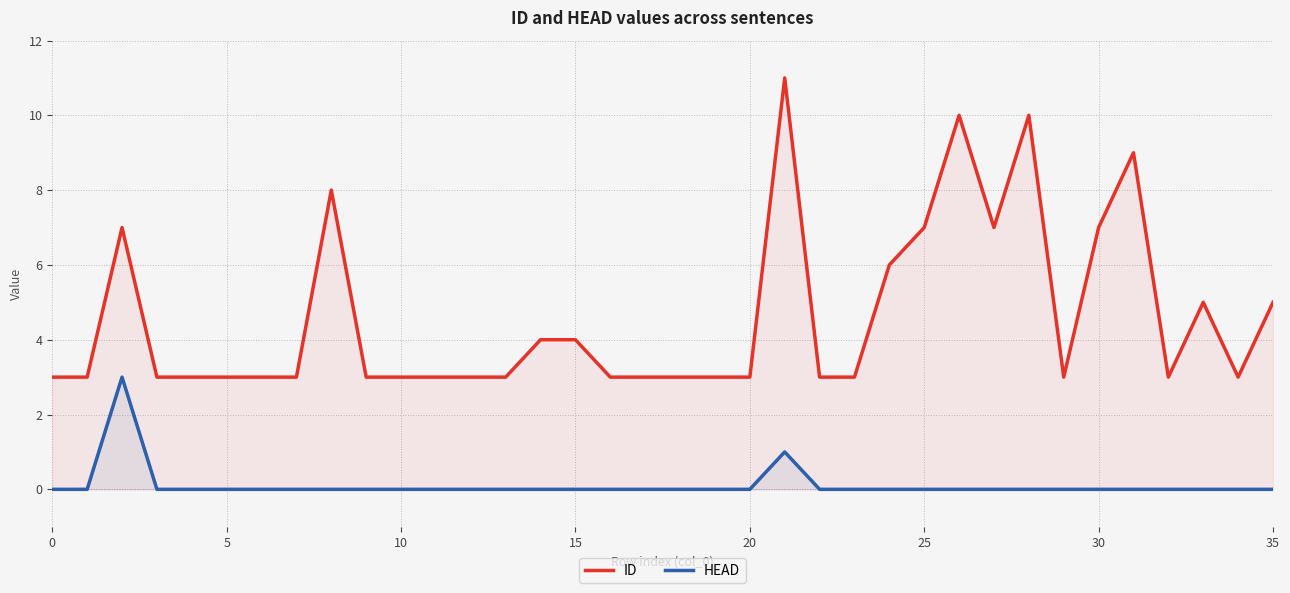

Is it true that ID equals 4 at 26?

False